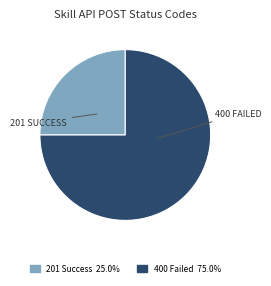

Is there any slice that represents more than half of the pie?

Yes